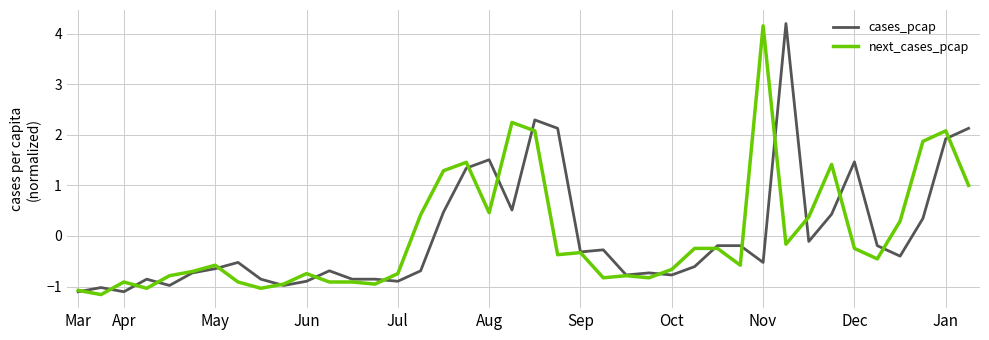

What is the greatest value displayed?

4.2